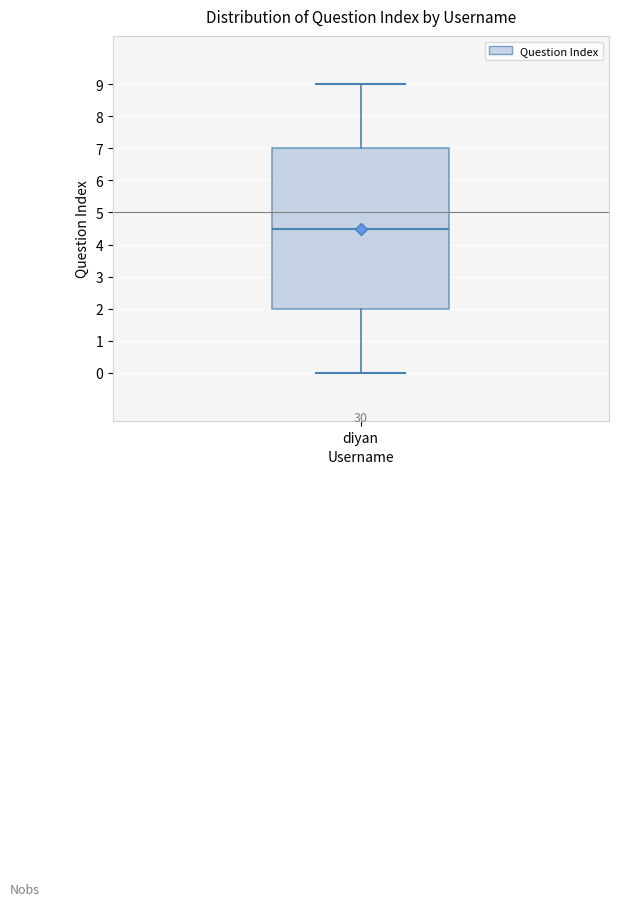

Read this box plot against the y-axis: the position of the median line, the range covered by the box, and the ends of both whiskers. The values are not printed on the chart, so give them approximately, as read against the axis.

median 4.5, box 2.0 to 7.0, whiskers 0.0 to 9.0